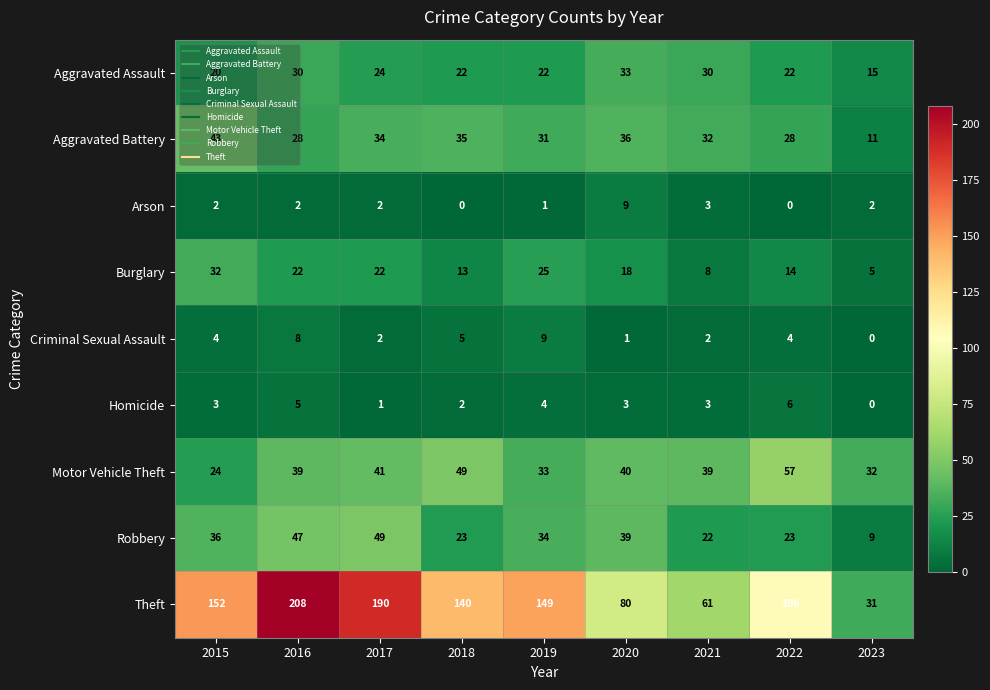

What is the average value of the Robbery series?

31